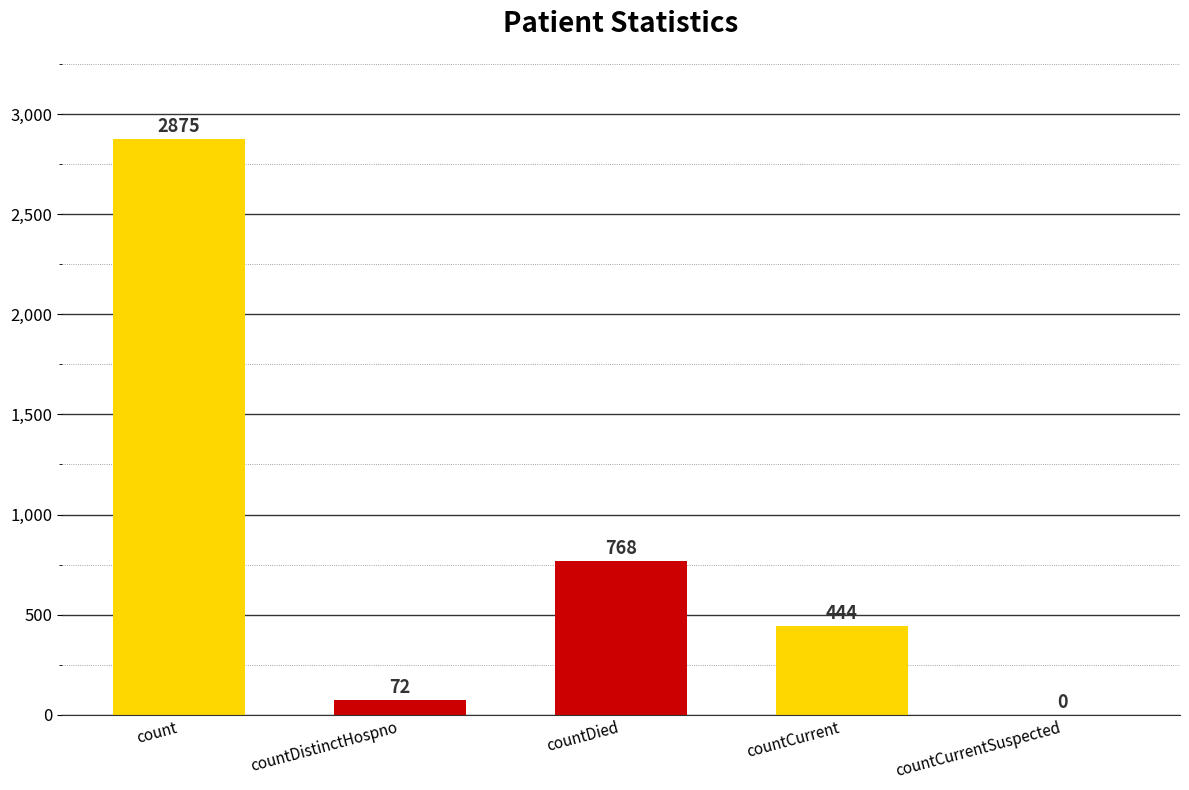

The chart shows a value of 1472 at count. True or false?

False